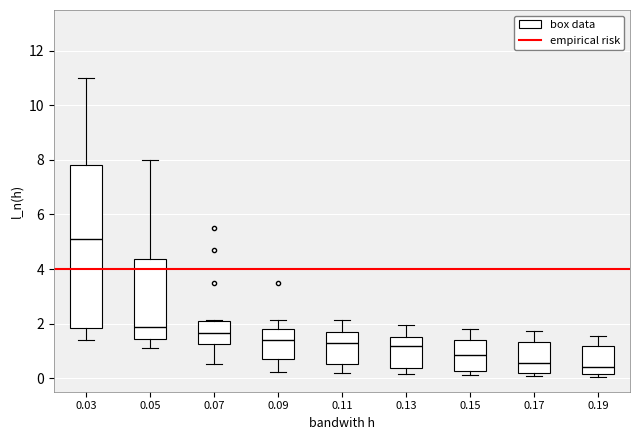

Reading left to right, transcribe this box plot: for each box, give where its median line is, the range the box spans, and where its two whiskers end, as read against the y-axis. The values are not printed on the chart, so give them approximately, as read against the axis.

0.03: median 5.2, box 1.8 to 7.8, whiskers 1.4 to 11.0
0.05: median 1.8, box 1.4 to 4.4, whiskers 1.2 to 8.0
0.07: median 1.6, box 1.2 to 2.0, whiskers 0.6 to 2.2
0.09: median 1.4, box 0.8 to 1.8, whiskers 0.2 to 2.2
0.11: median 1.2, box 0.6 to 1.6, whiskers 0.2 to 2.2
0.13: median 1.2, box 0.4 to 1.6, whiskers 0.2 to 2.0
0.15: median 0.8, box 0.2 to 1.4, whiskers 0.2 (just below the box's lower edge) to 1.8
0.17: median 0.6, box 0.2 to 1.4, whiskers 0.0 to 1.8
0.19: median 0.4, box 0.2 to 1.2, whiskers 0.0 to 1.6